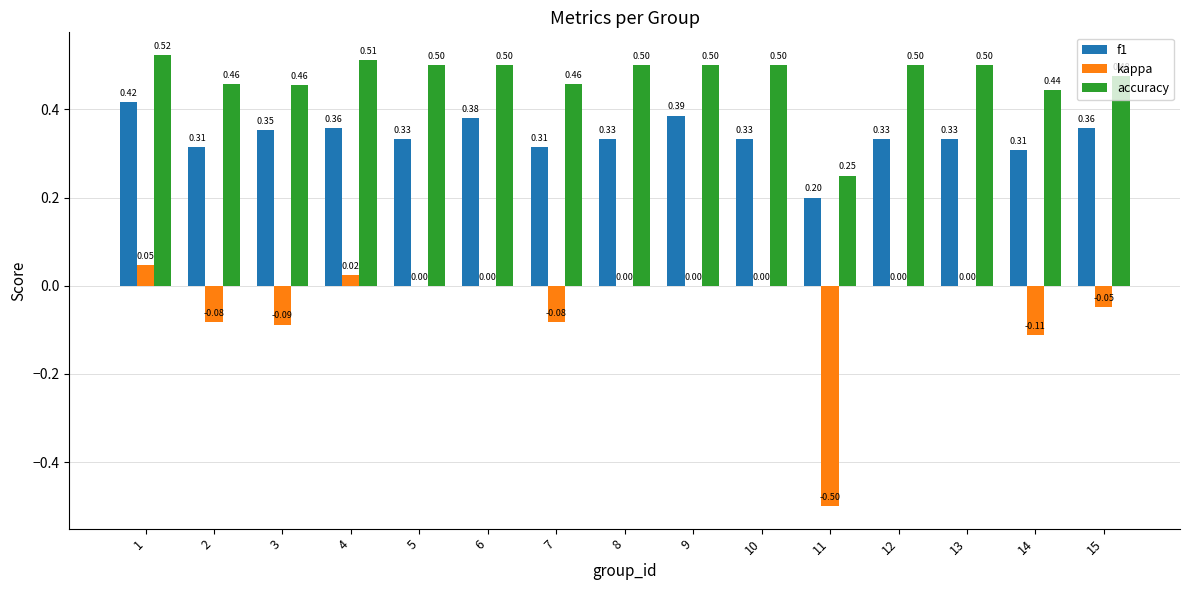

What is the total value across all series at 6?

0.9